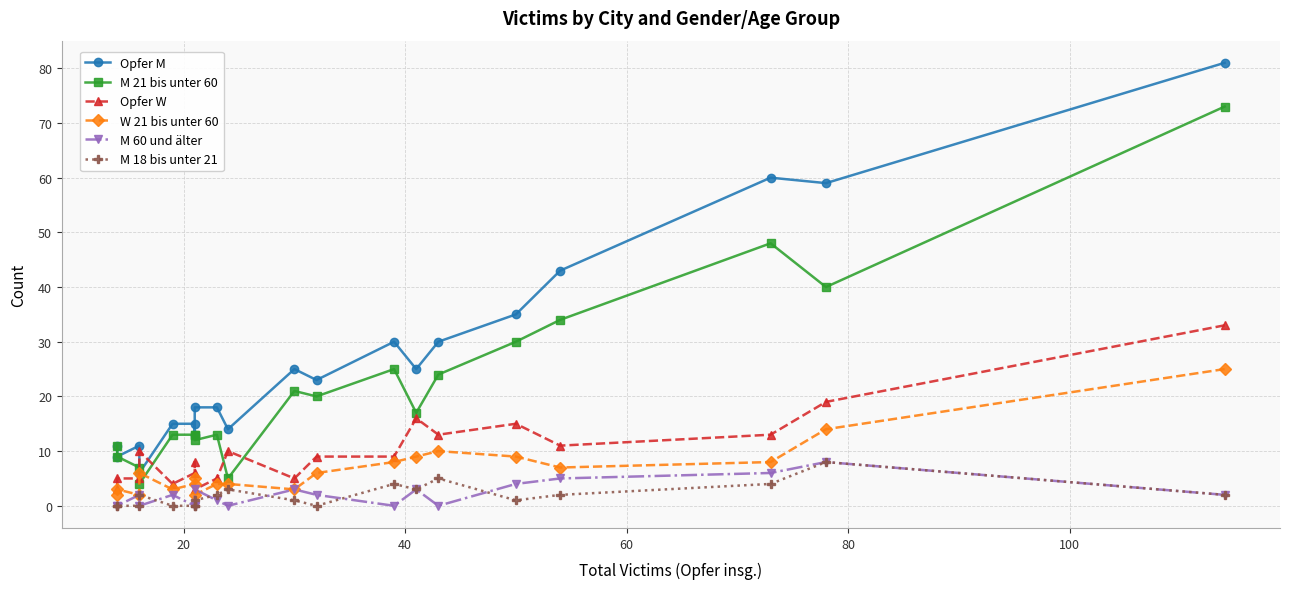

True or false: Opfer M has more than 1 points higher than both neighbors.

True